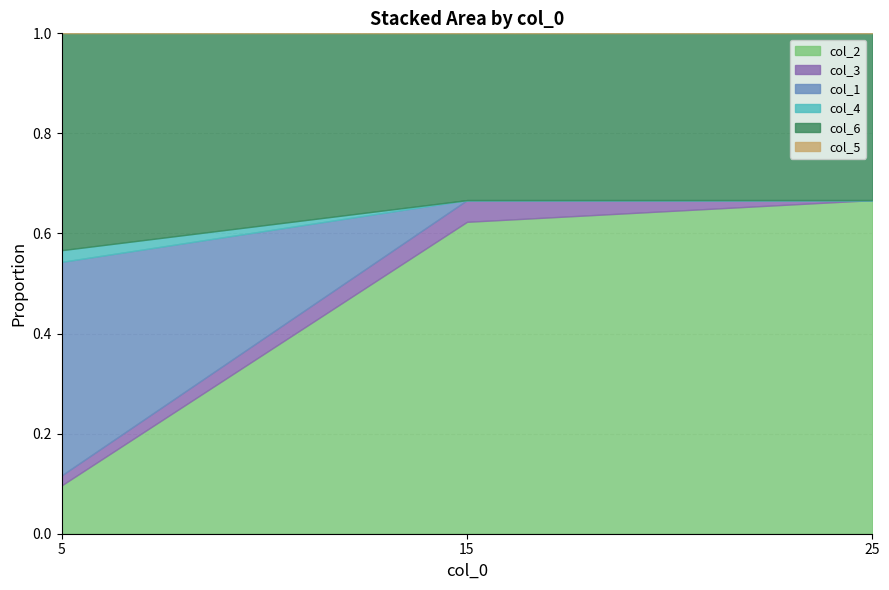

How many lines are shown in the chart?

6